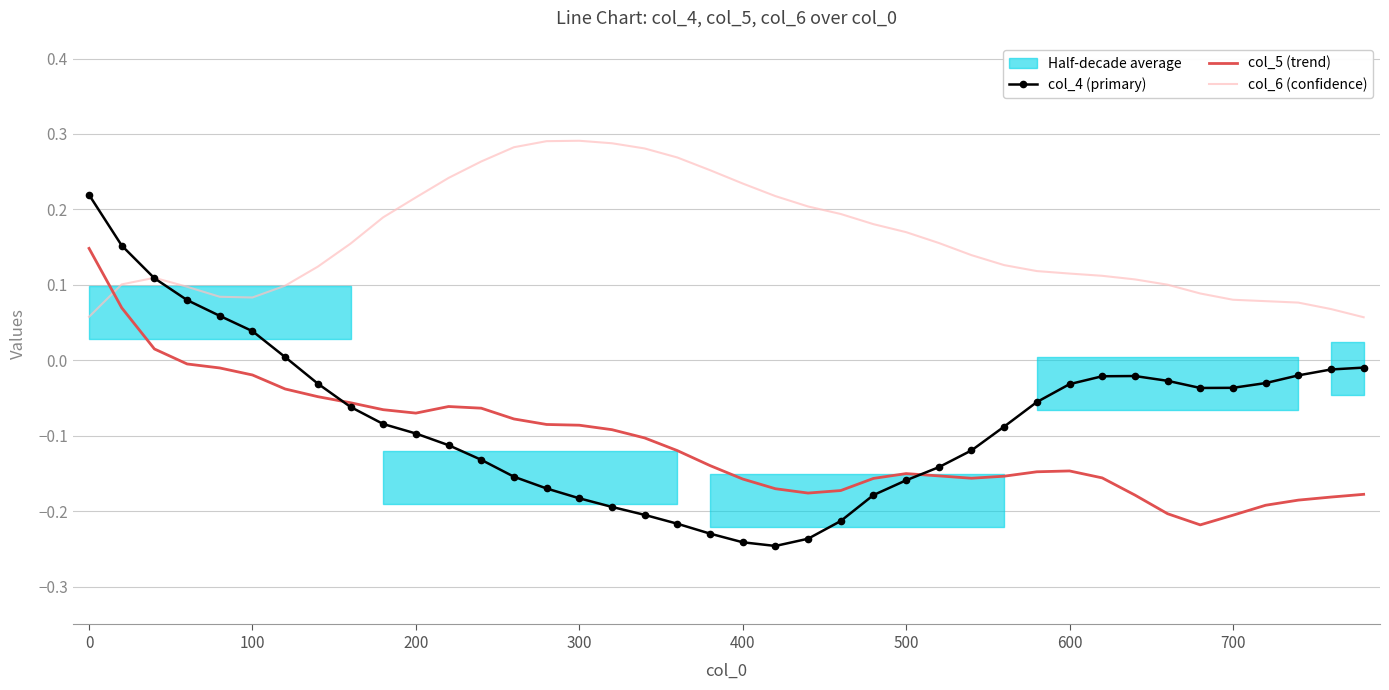

What is the value of the col_4 (primary) point at the 5th from the left?

0.1